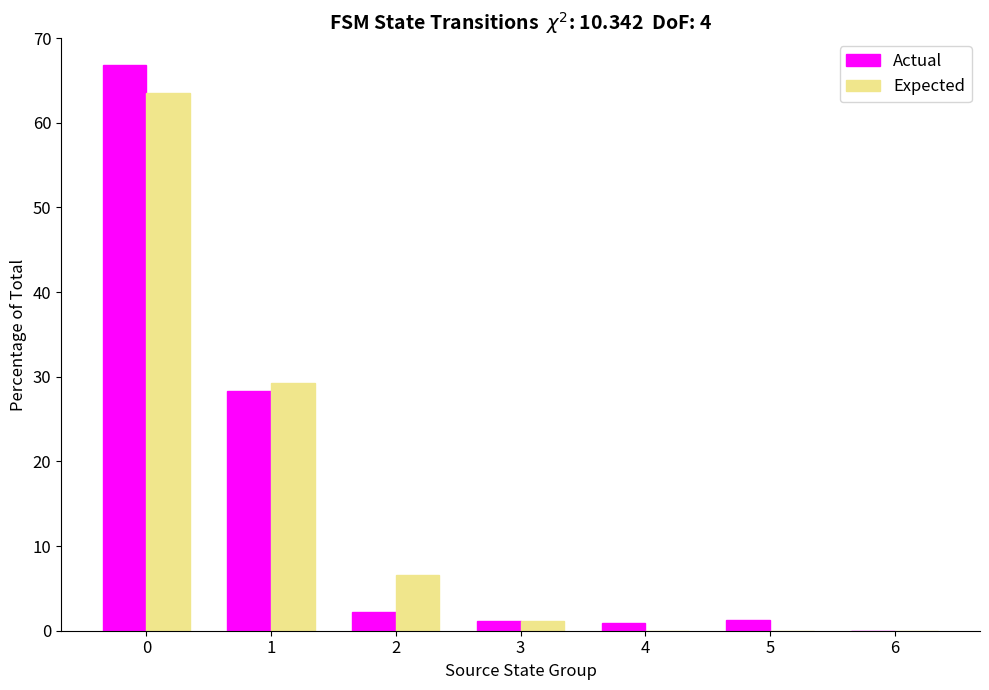

Is it true that Actual equals 100.1 at 0?

False